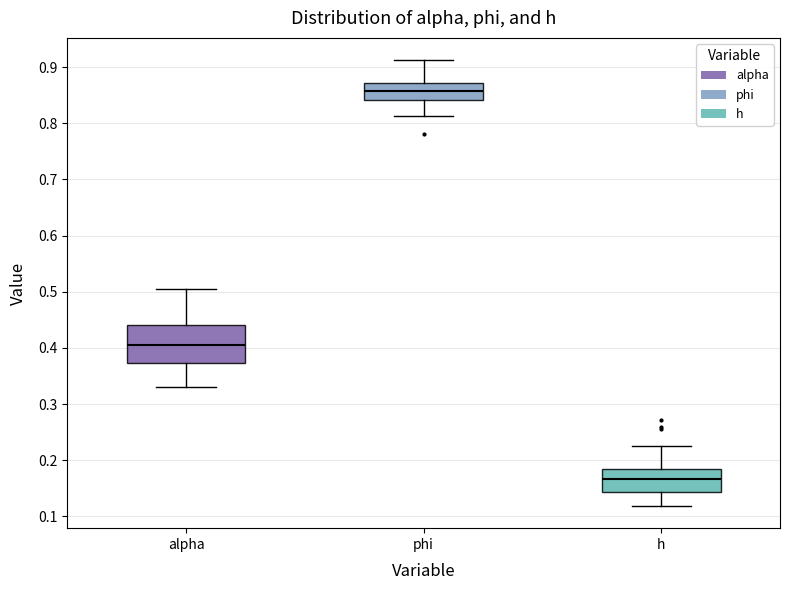

Reading left to right, read every box against the y-axis: the position of its median line, the range the box covers, and the ends of its whiskers. The values are not printed on the chart, so give them approximately, as read against the axis.

alpha: median 0.41, box 0.37 to 0.44, whiskers 0.33 to 0.50
phi: median 0.86, box 0.84 to 0.87, whiskers 0.81 to 0.91
h: median 0.17, box 0.14 to 0.18, whiskers 0.12 to 0.23